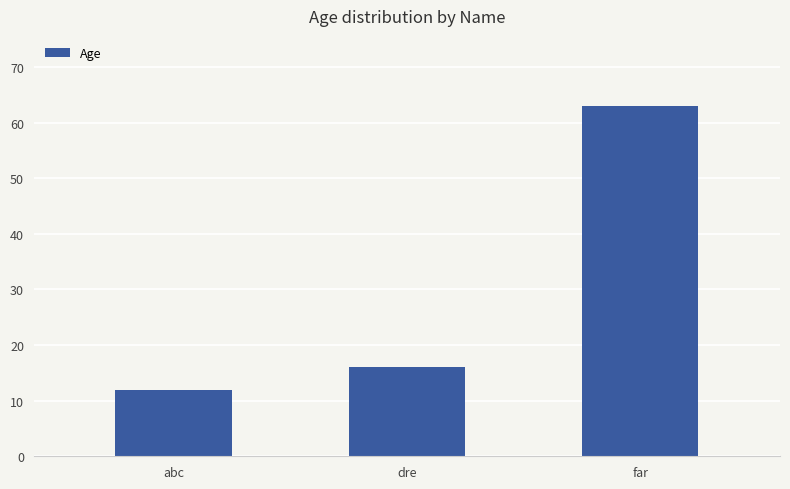

Which label corresponds to the largest value in the chart?

far